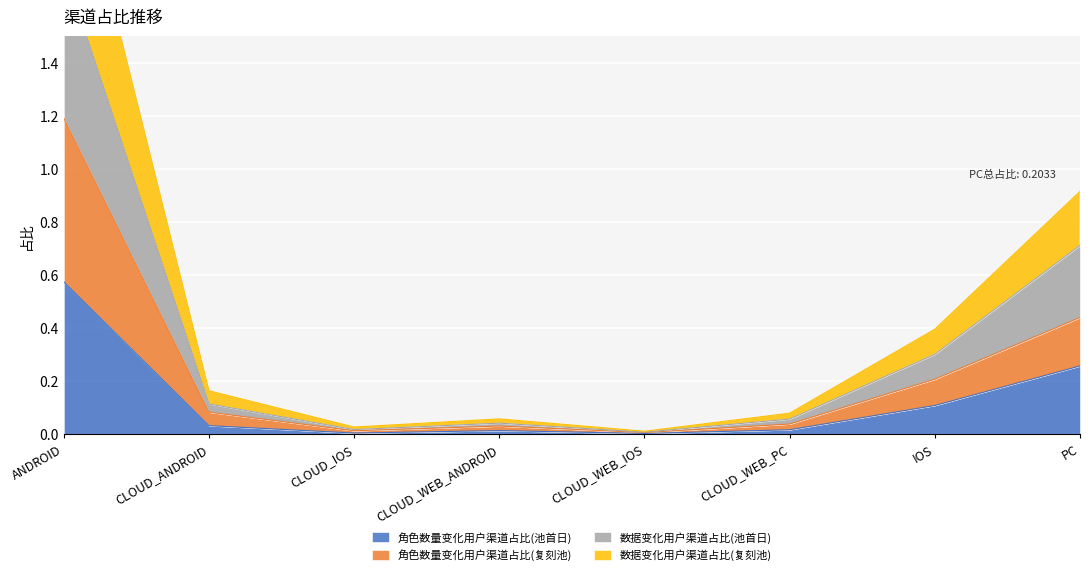

Is it true that 角色数量变化用户渠道占比(池首日) equals 0.0 at CLOUD_WEB_IOS?

True